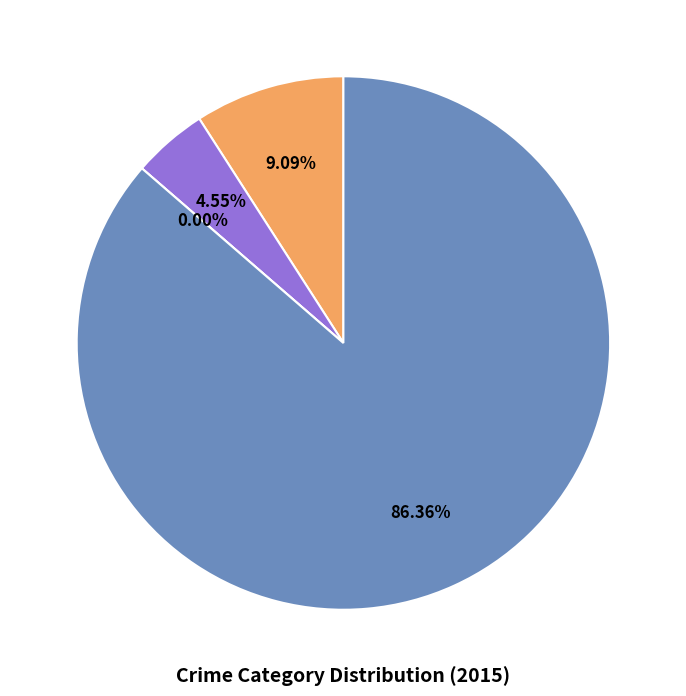

Which has a higher value, Criminal Sexual Assault or Robbery?

Robbery